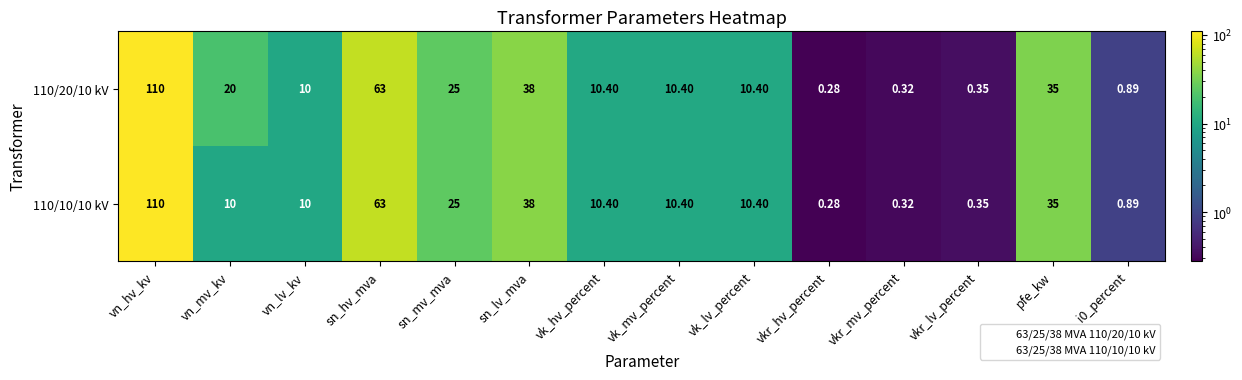

Is the value of 110/10/10 kV at sn_hv_mva greater than the value of 110/20/10 kV at vn_hv_kv?

No